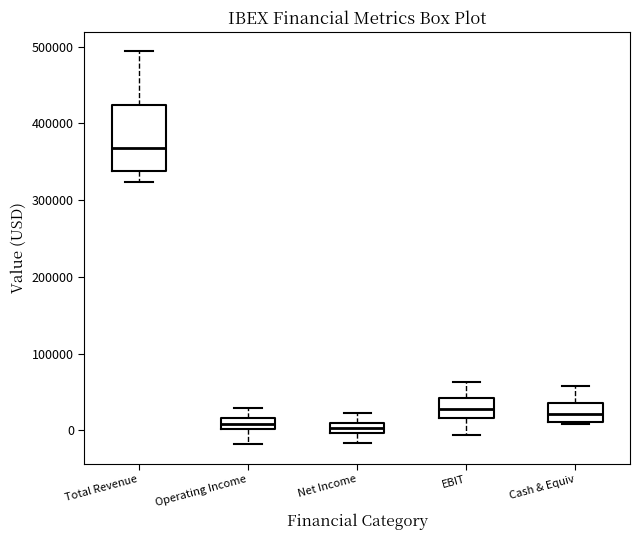

Where is the upper edge of the box for Net Income on the y-axis? The values are not printed on the chart, so give them approximately, as read against the axis.

10000